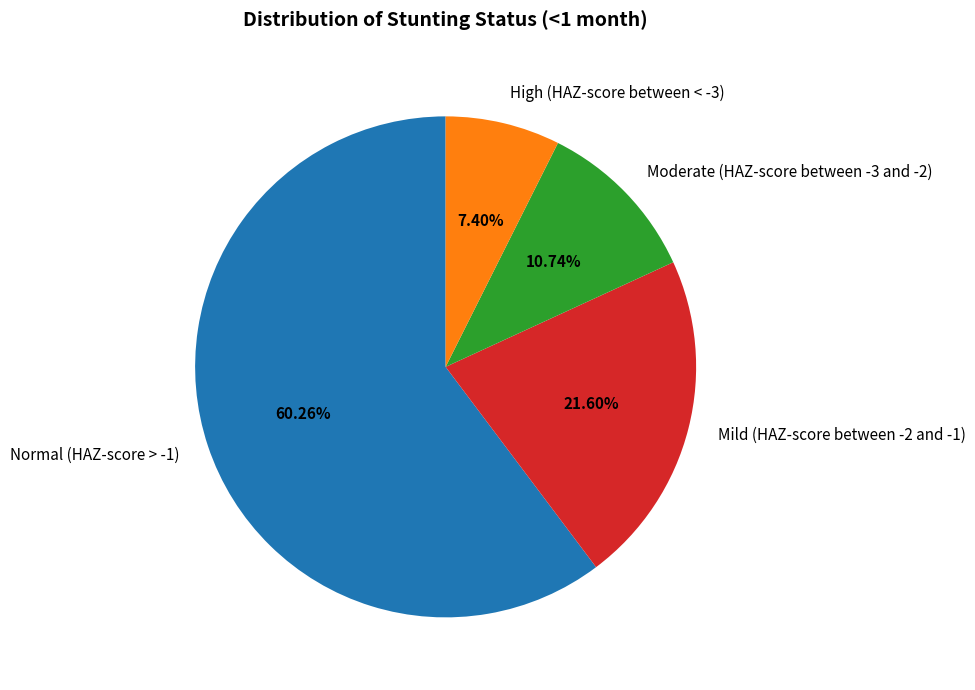

What percentage is NOT represented by Mild (HAZ-score between -2 and -1)?

78.4%